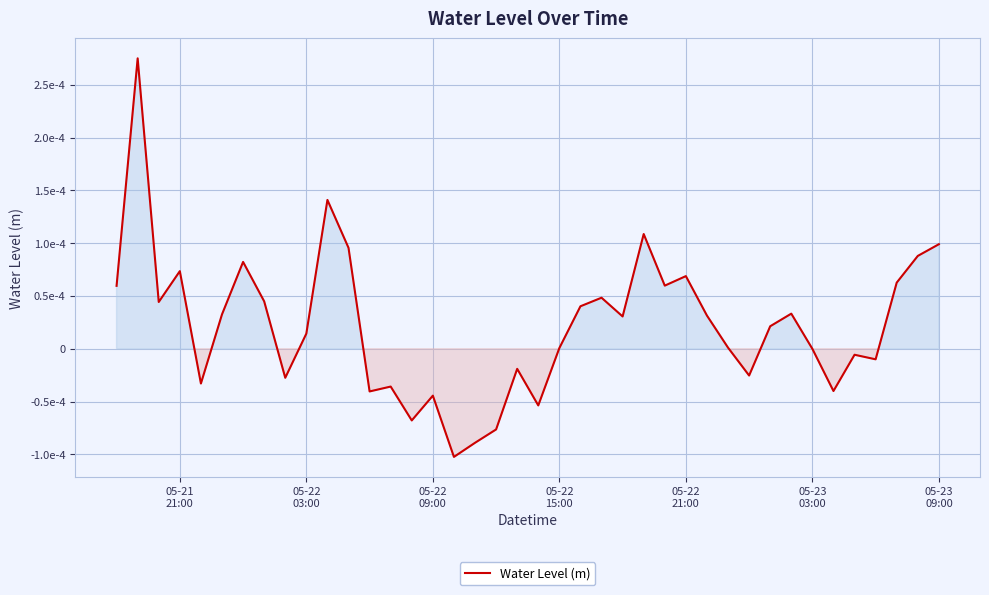

How many interior local peaks (higher than both neighbors) does the data have?

12